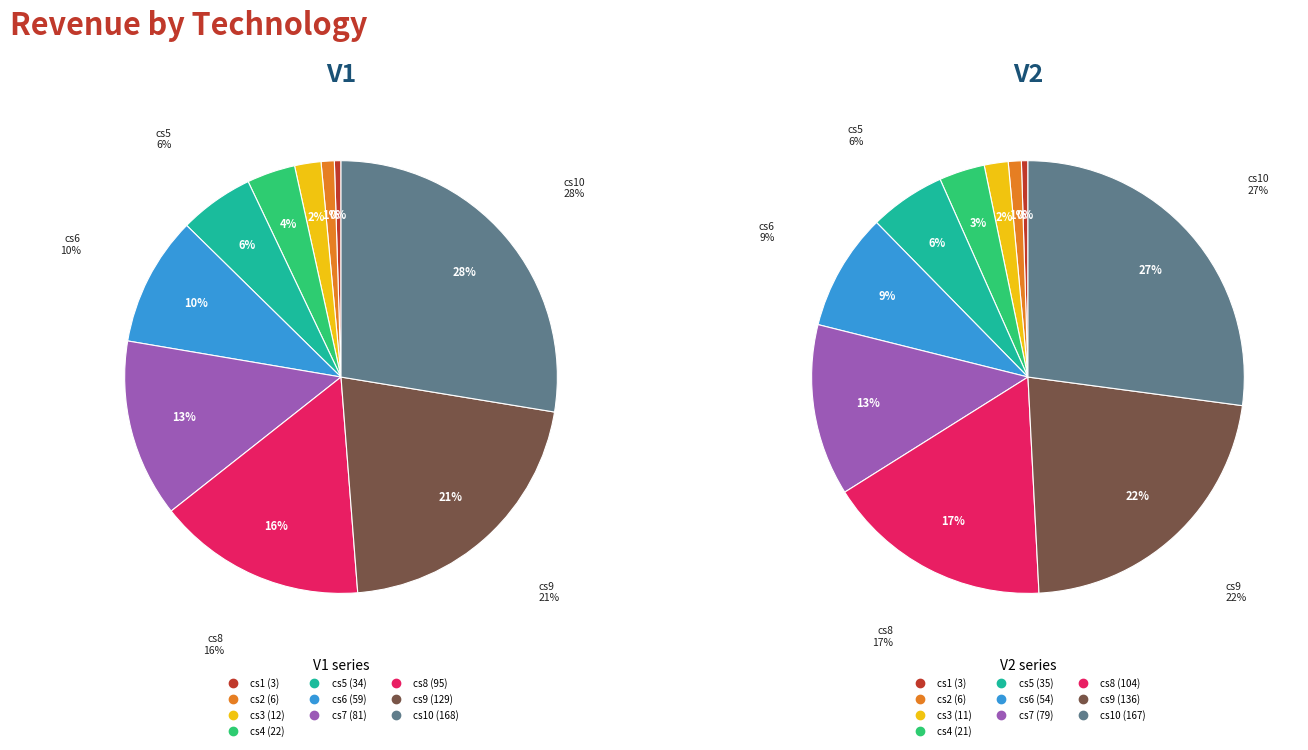

To the nearest percent, what is the difference between the cs1 and cs8 slice percentages?

16%